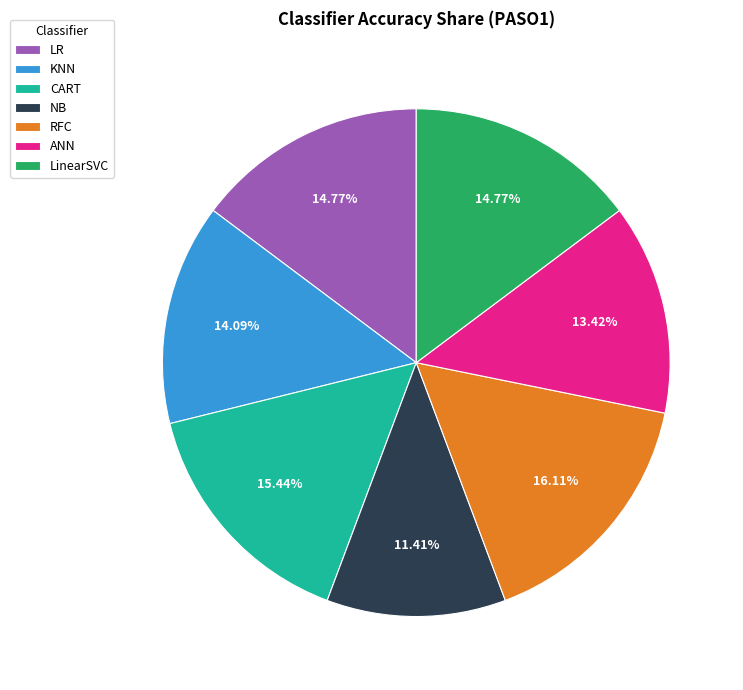

What percentage is the CART slice, to the nearest percent?

15%